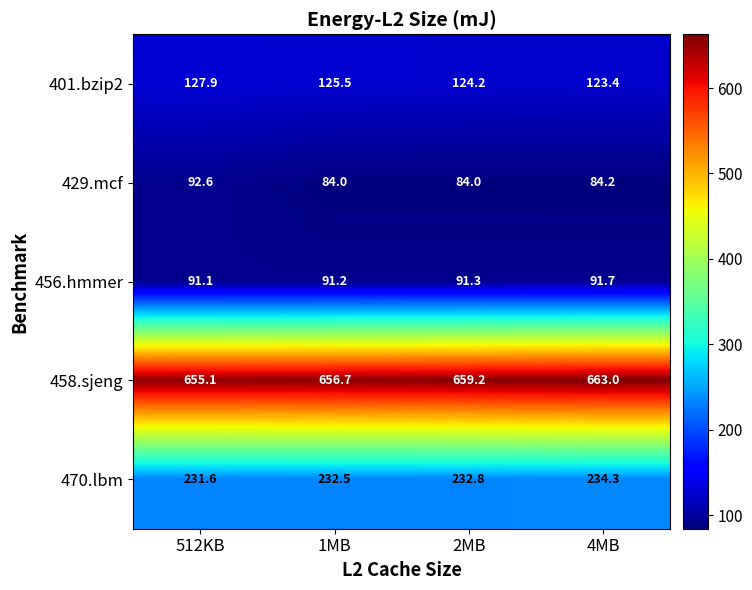

Rank the categories by 458.sjeng value from highest to lowest.

4MB, 2MB, 1MB, 512KB